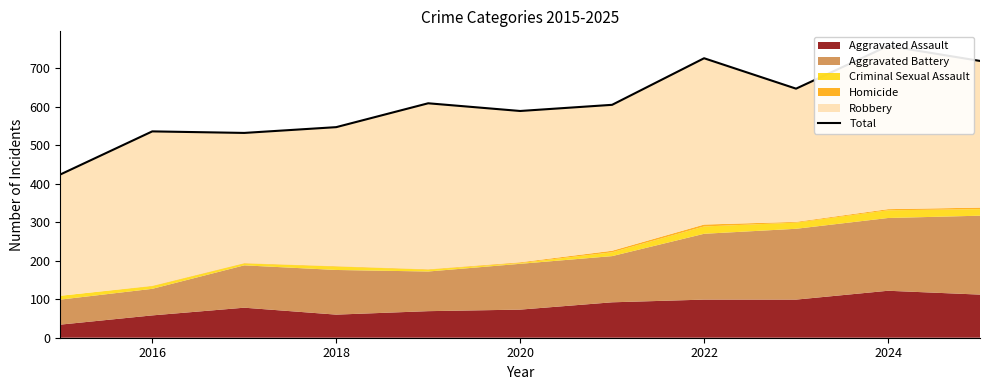

Between 2022 and 2016, which is larger?

2022